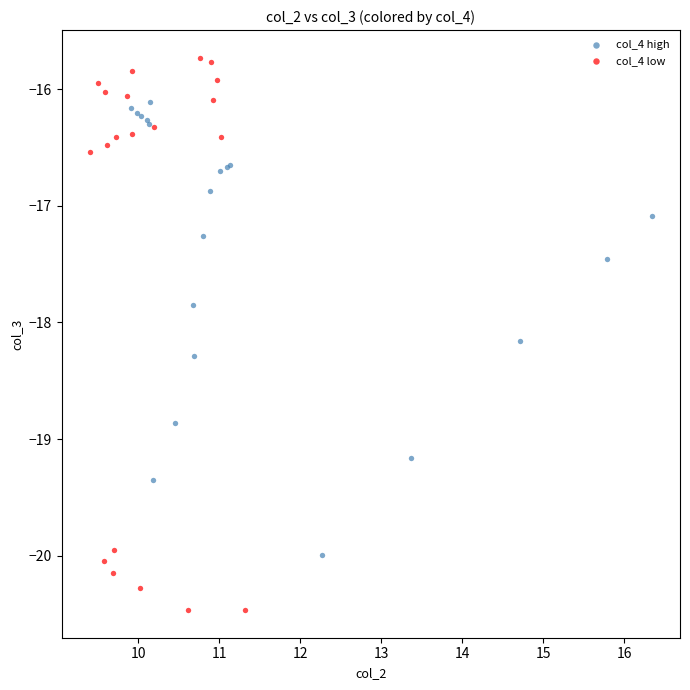

Which series contains the highest Y value?

col_4 low